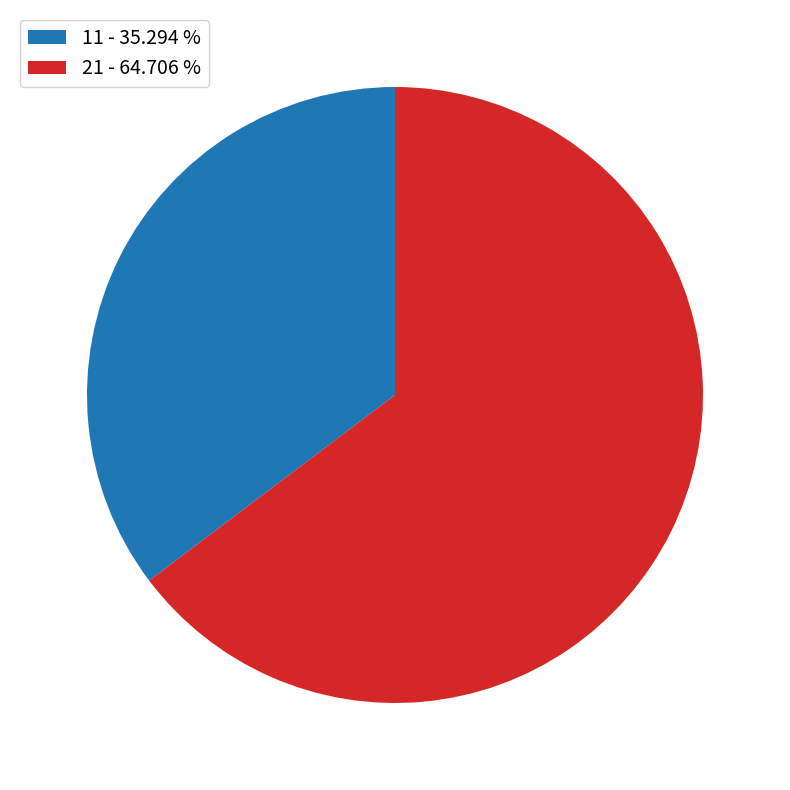

How many slices are in this pie chart?

2